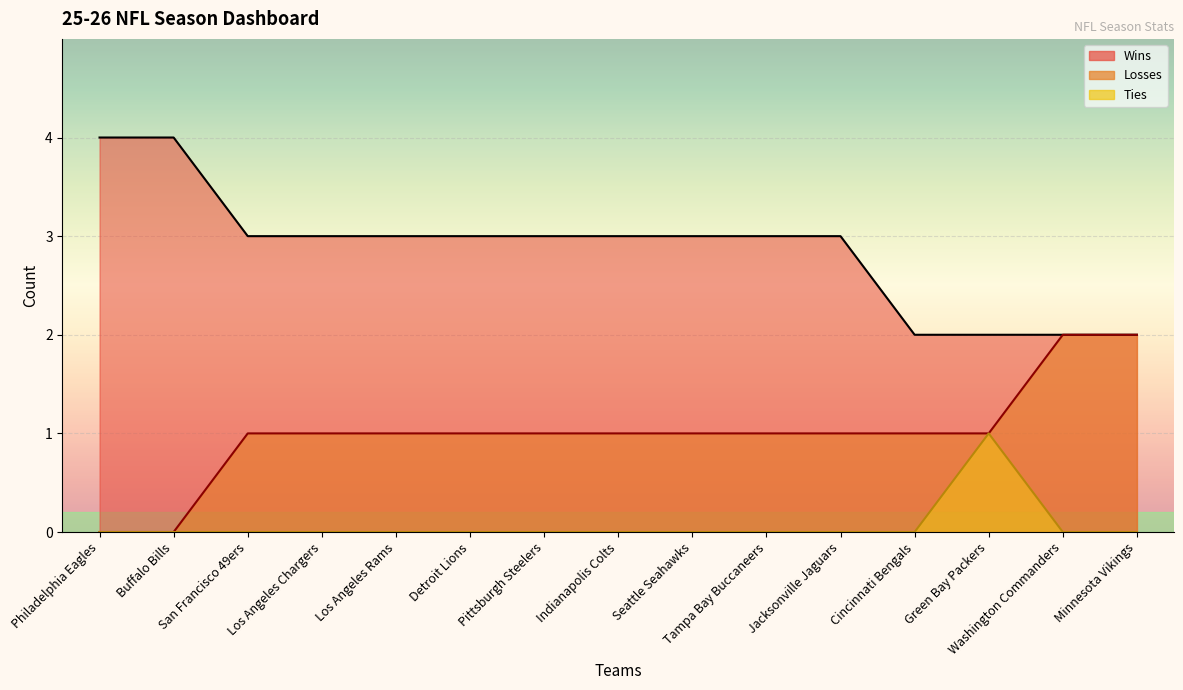

What is the difference between the maximum and minimum values in the Losses series?

2